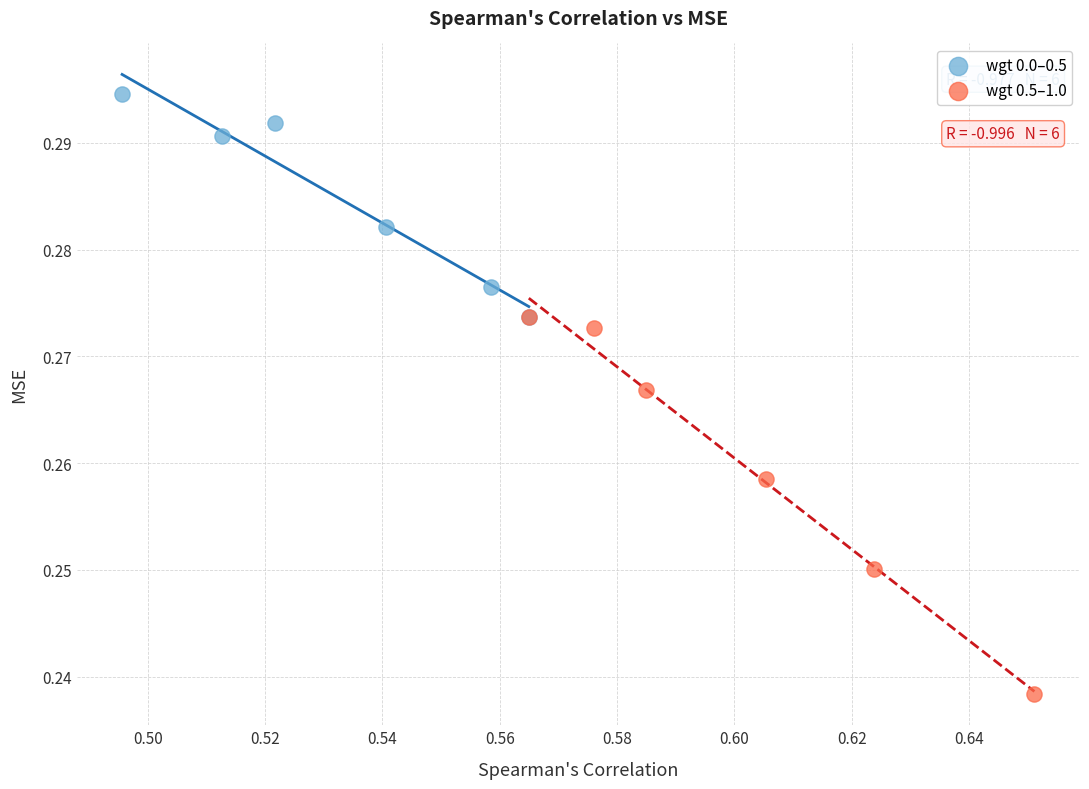

Which series reaches the minimum Y coordinate?

wgt 0.5–1.0